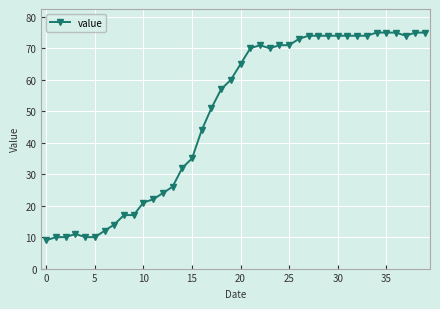

What is the minimum value shown in the chart?

9